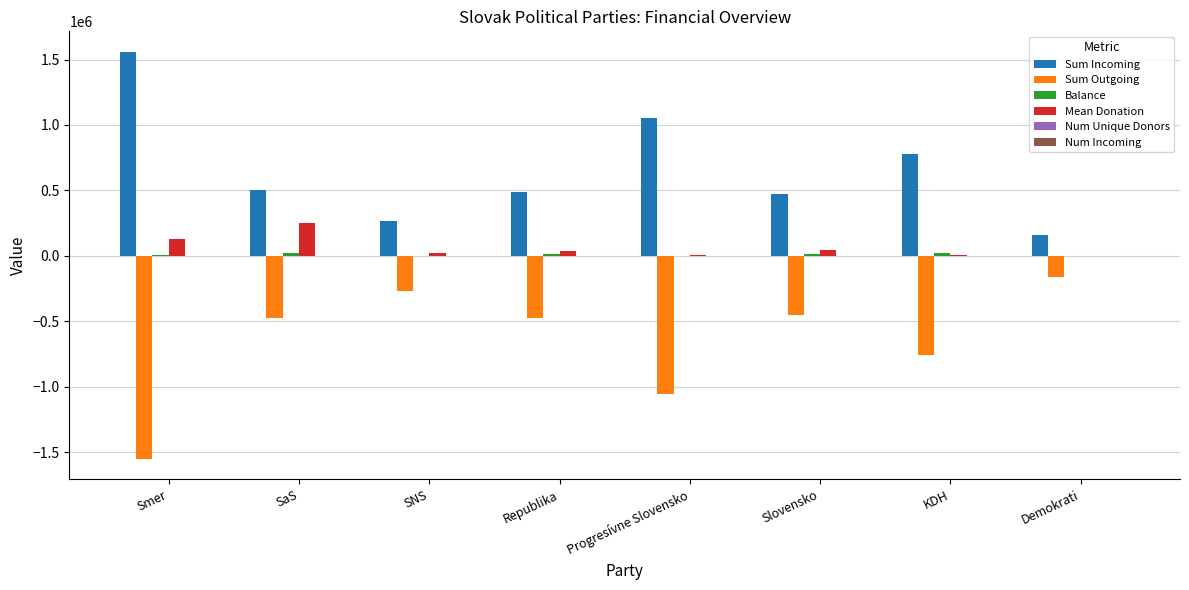

Does the chart contain stacked bars?

No